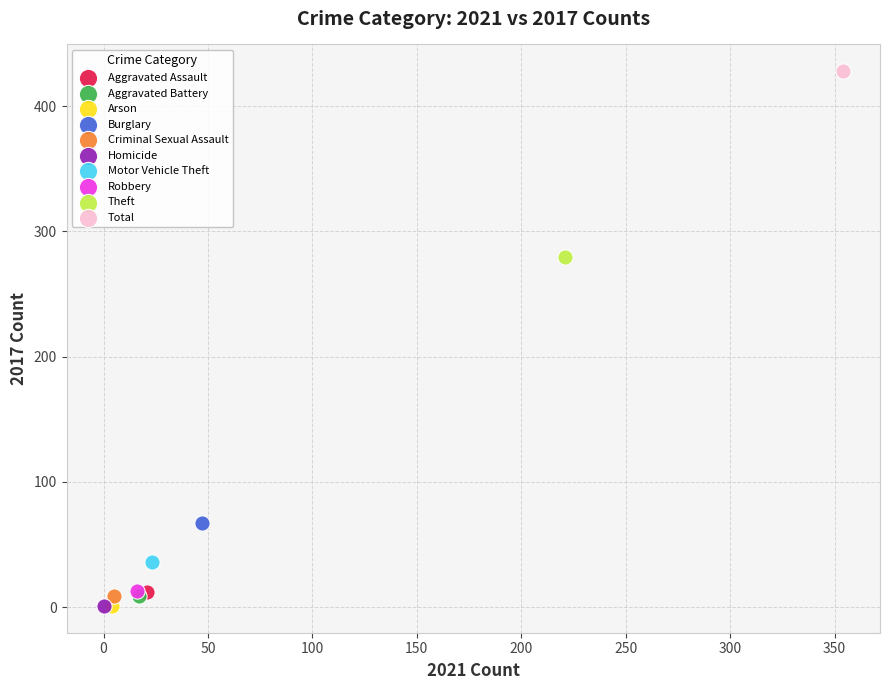

What are all the series names shown in the legend?

Aggravated Assault, Aggravated Battery, Arson, Burglary, Criminal Sexual Assault, Homicide, Motor Vehicle Theft, Robbery, Theft, Total